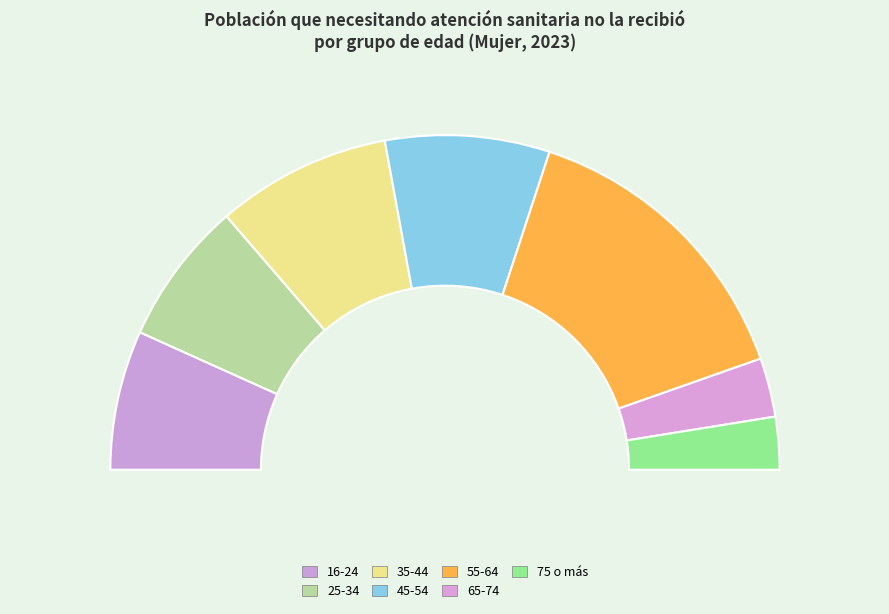

Does 16-24 represent more than half of the total?

No